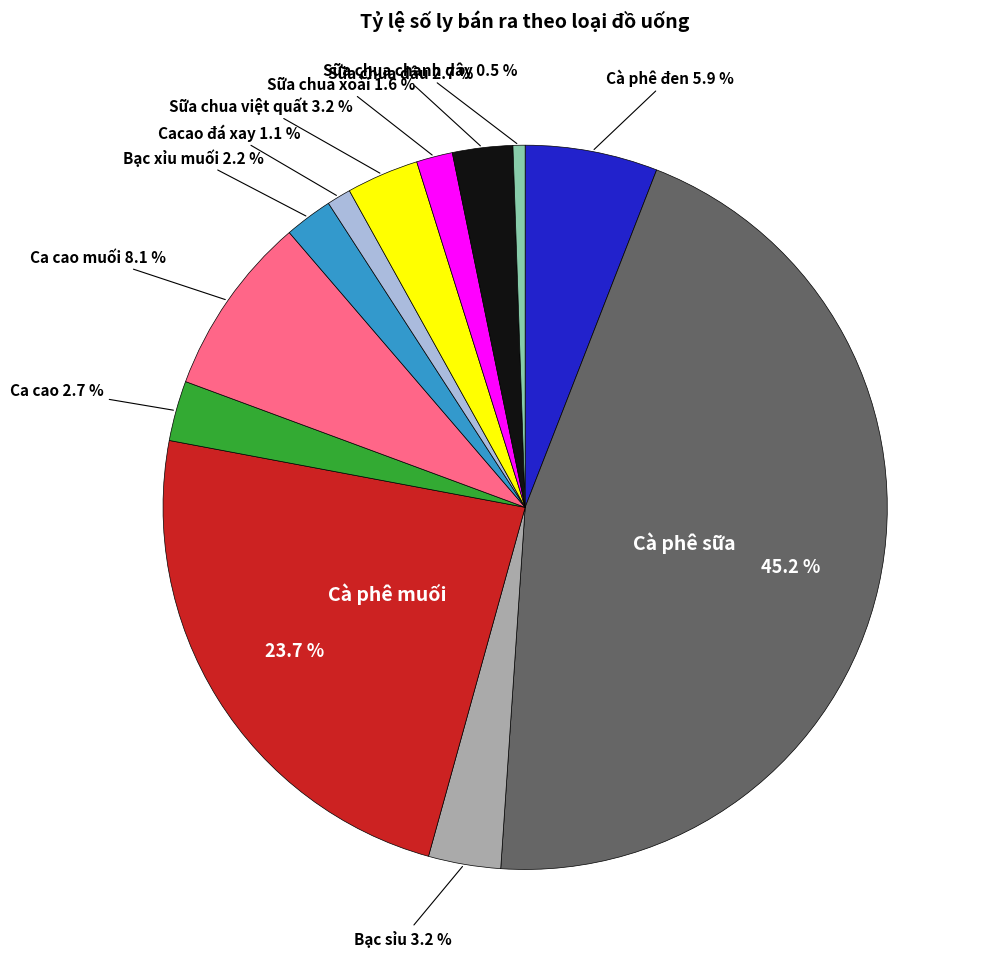

Does any single category account for the majority?

No